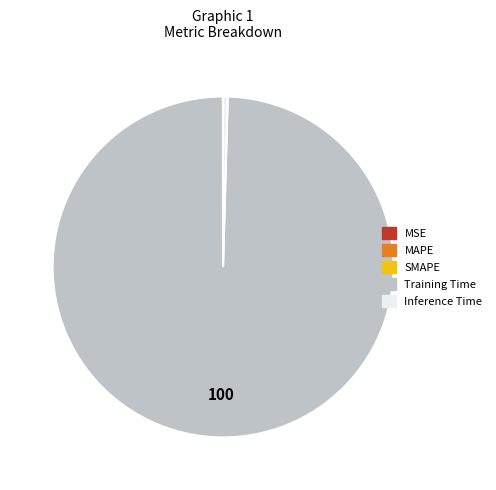

Which slice represents more than half of the pie?

Training Time